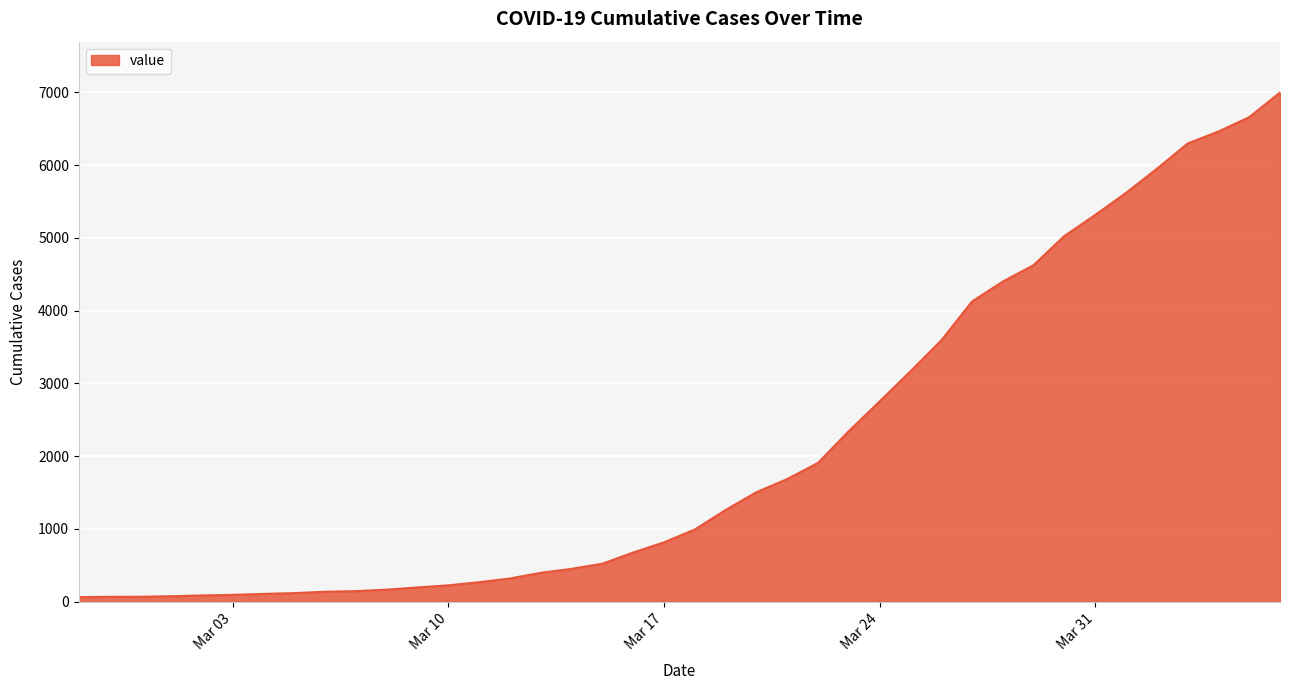

What is the maximum value shown in the chart?

6995